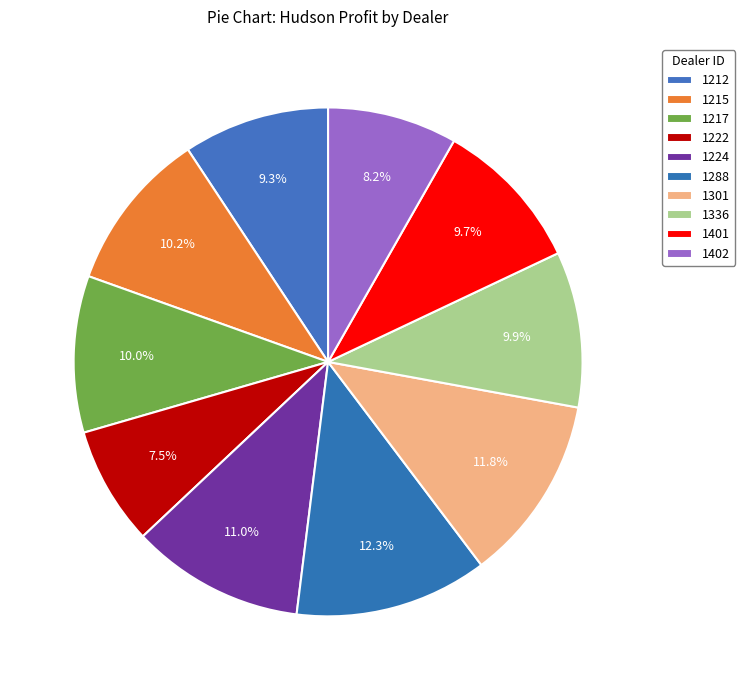

Which slice is the largest?

1288